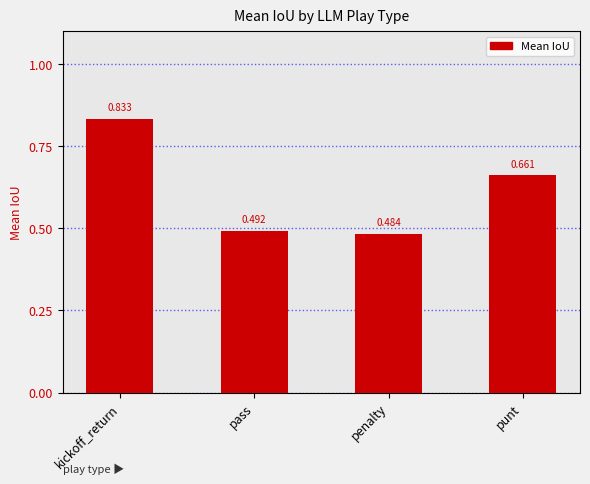

Which category has the lowest value across all series?

penalty